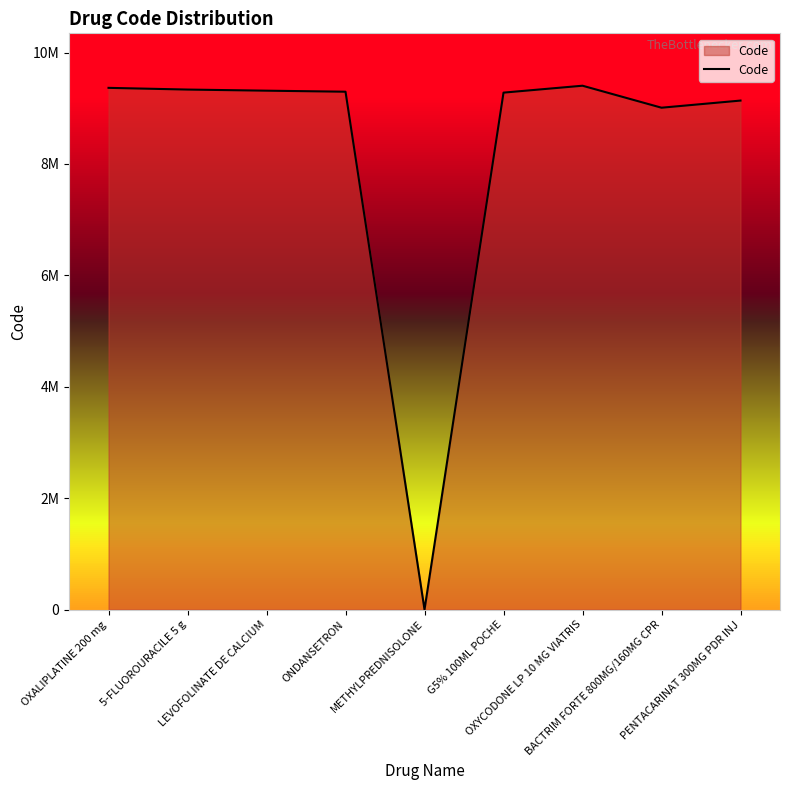

Is it true that the value at G5% 100ML POCHE is 4255827?

False